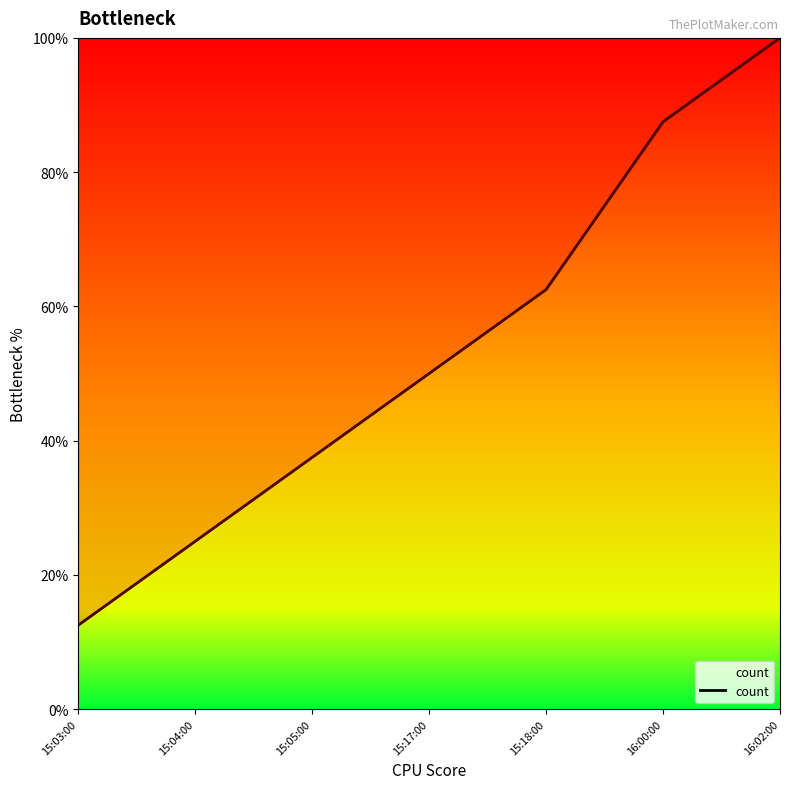

Count the number of data series in this chart.

1